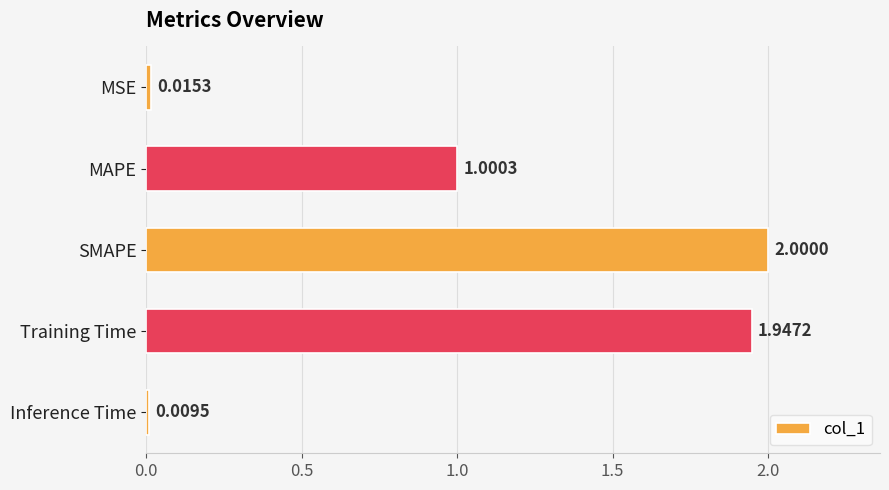

List the labels in order of value, largest first.

SMAPE, Training Time, MAPE, MSE, Inference Time